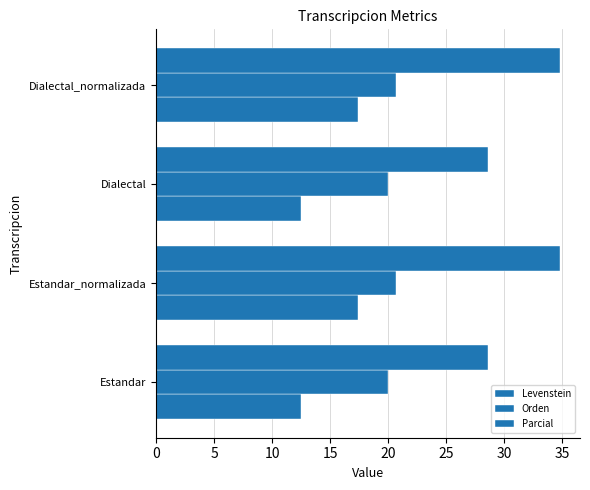

What is the value of the Levenstein bar at the 3rd from the left?

12.5